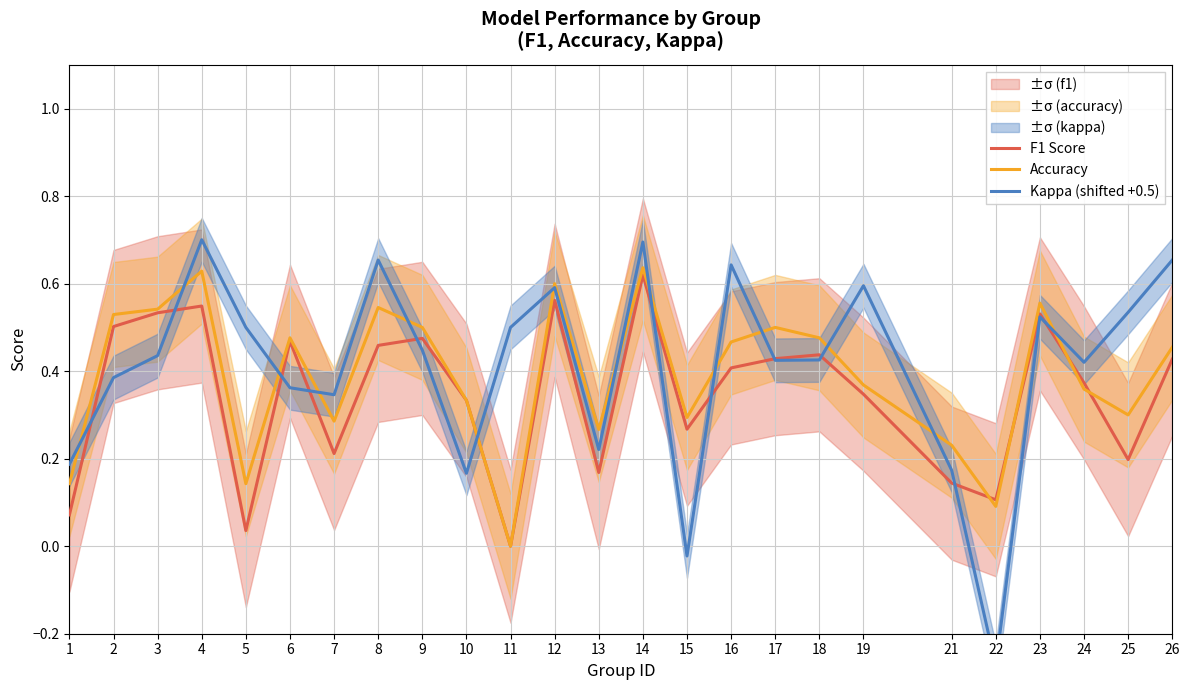

True or false: Accuracy has more than 1 points higher than both neighbors.

True